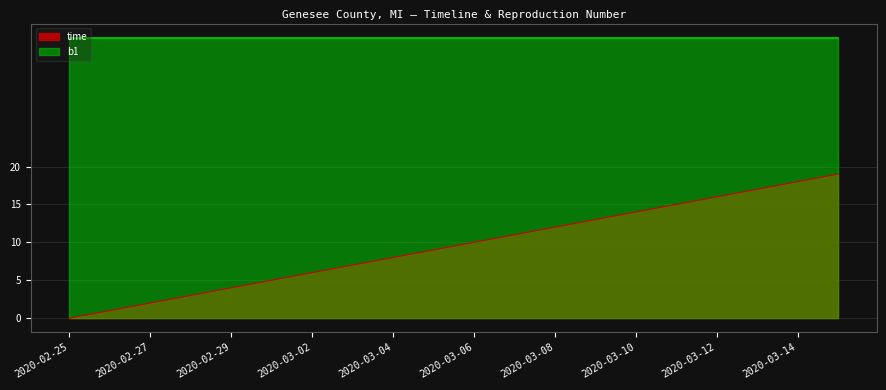

Reading left to right, extract all data points from this chart.

0	1	2	3	4	5	6	7	8	9	10	11	12	13	14	15	16	17	18	19